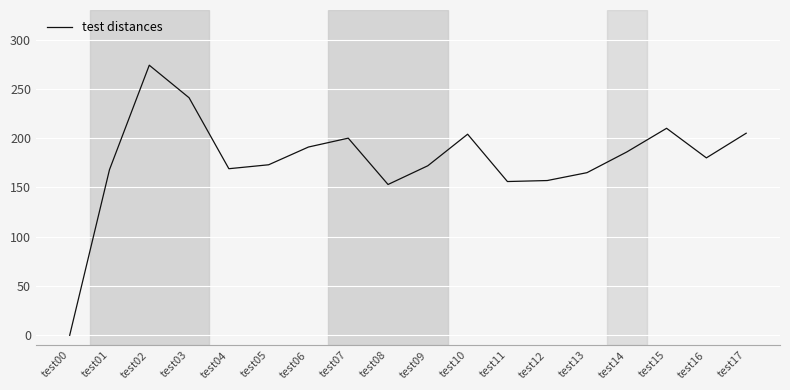

What is the difference between the maximum and second lowest values?

121